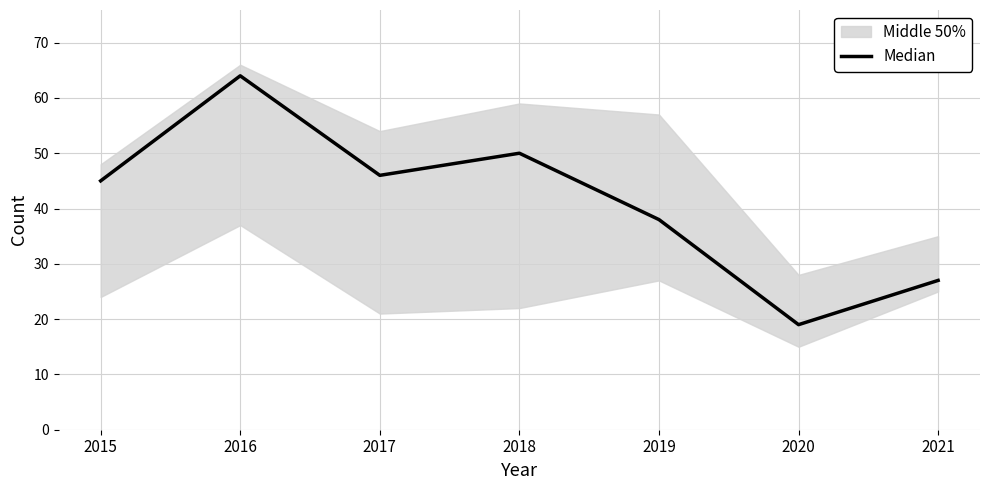

What is the difference between the maximum and minimum values?

45